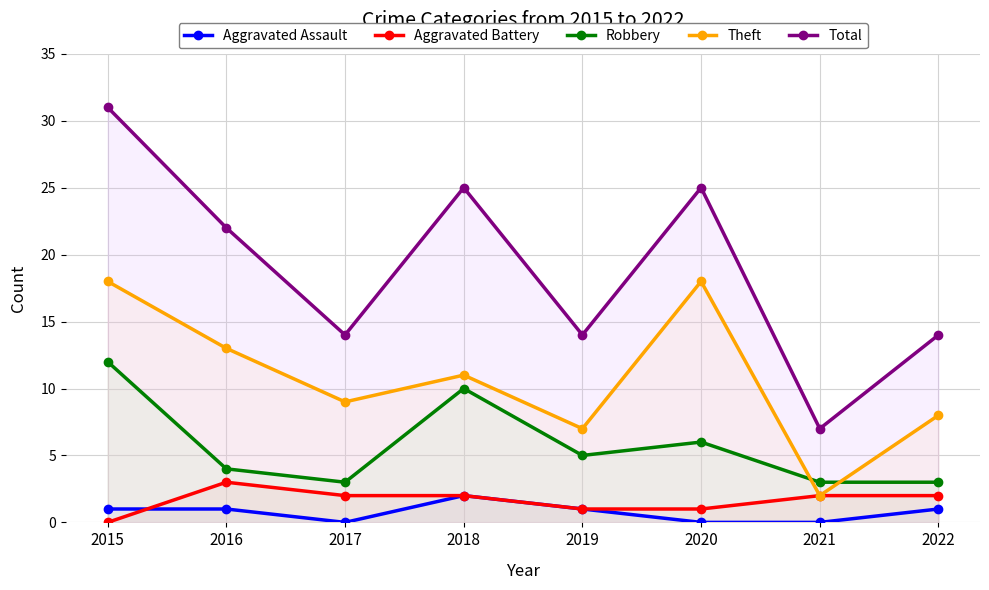

What is the difference between the maximum and minimum values in the Total series?

24